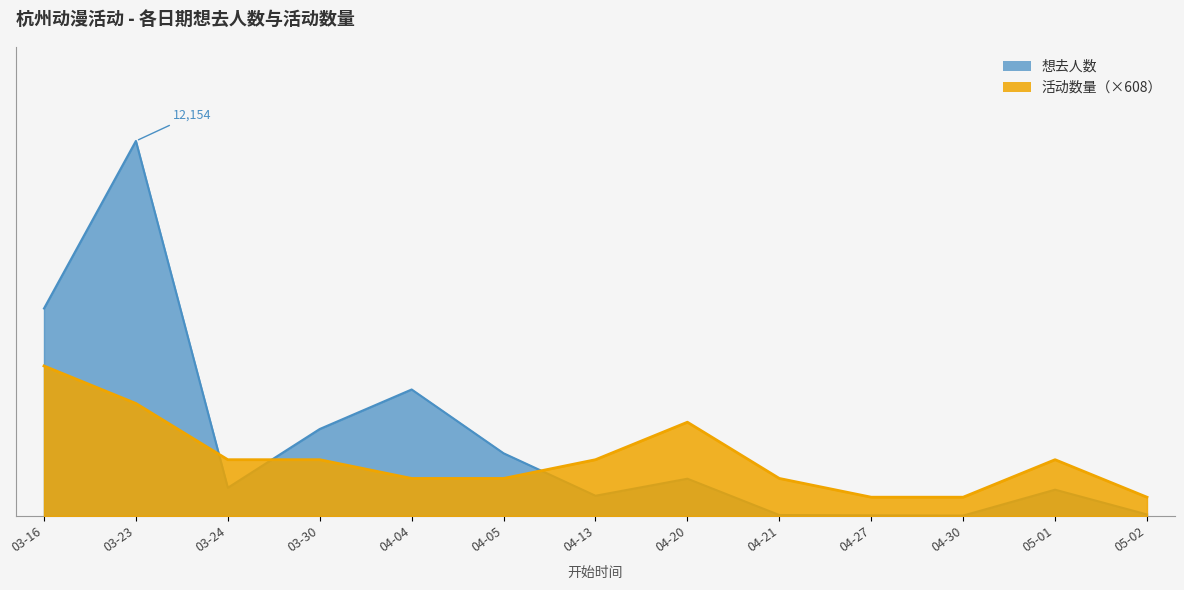

Is the value of 想去人数 at 04-20 greater than the value of 活动数量 at 04-05?

No